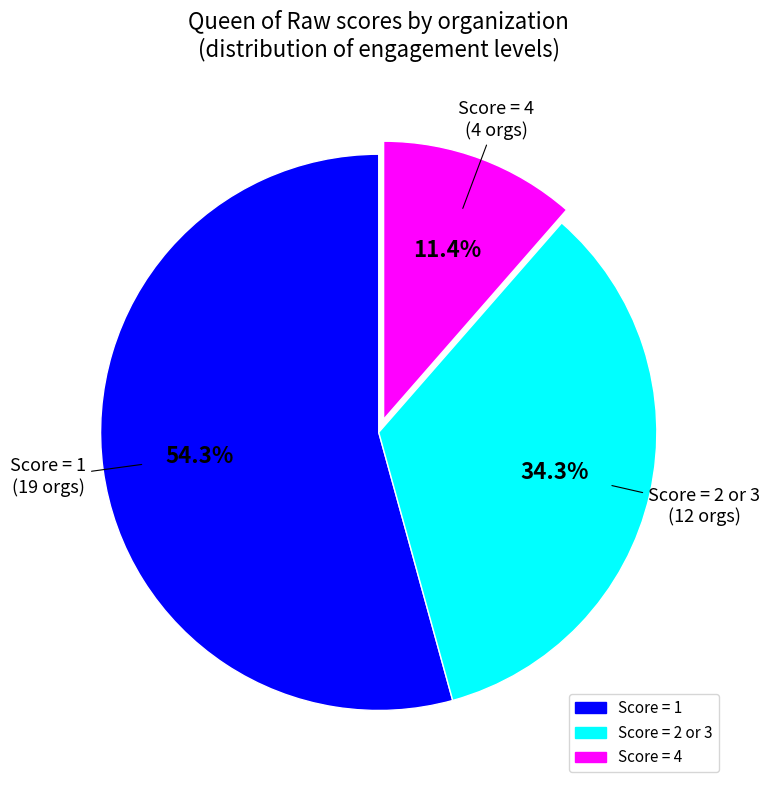

How many segments does this pie chart have?

3